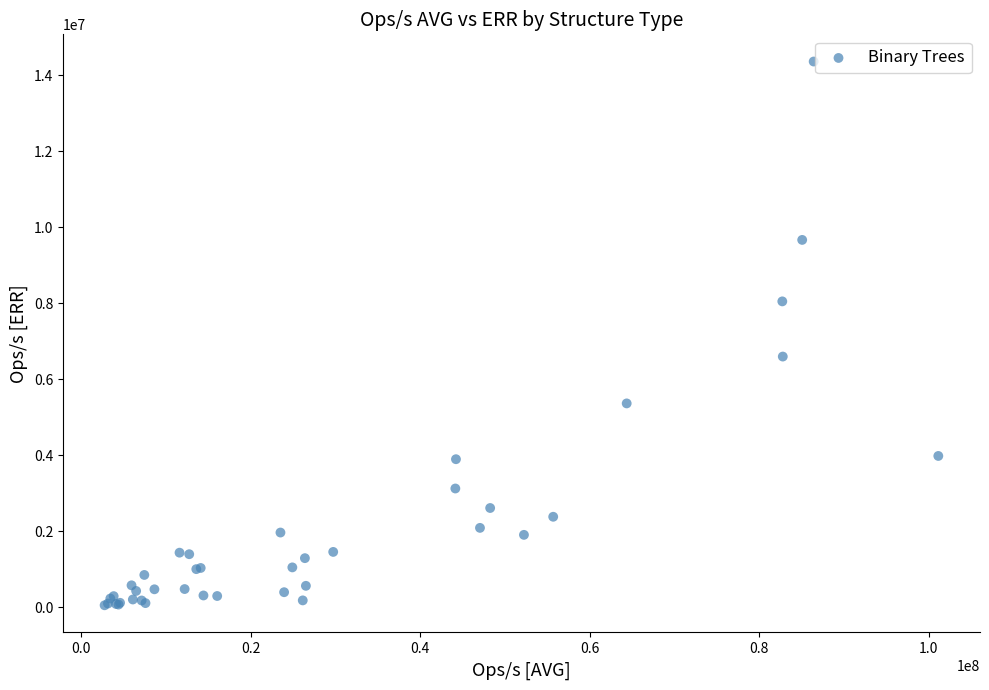

What Y value in the scatter plot is closest to 7206775?

6597294.8